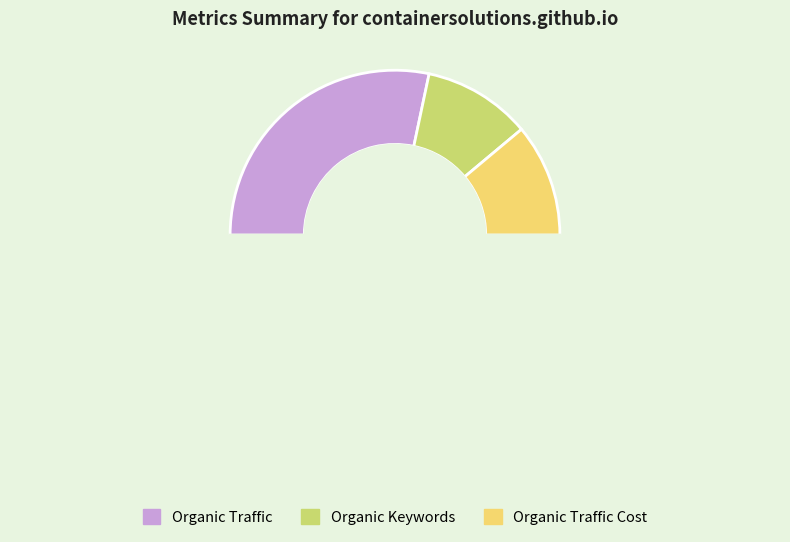

To the nearest percent, what is the difference between the largest and smallest slice percentages?

35%